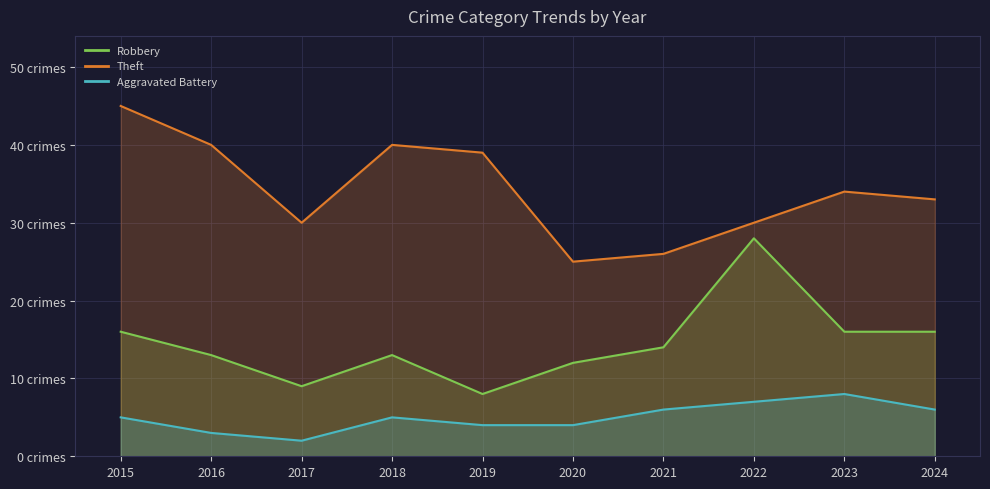

Does the chart display data point markers on the line(s)?

No